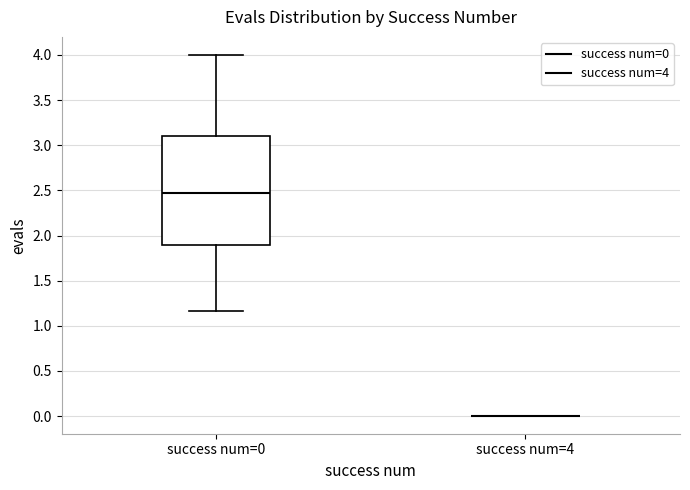

Reading left to right, transcribe this box plot: for each box, give where its median line is, the range the box spans, and where its two whiskers end, as read against the y-axis. The values are not printed on the chart, so give them approximately, as read against the axis.

success num=0: median 2.45, box 1.90 to 3.10, whiskers 1.15 to 4.00
success num=4: box collapsed to a line at 0.00, whiskers 0.00 to 0.00